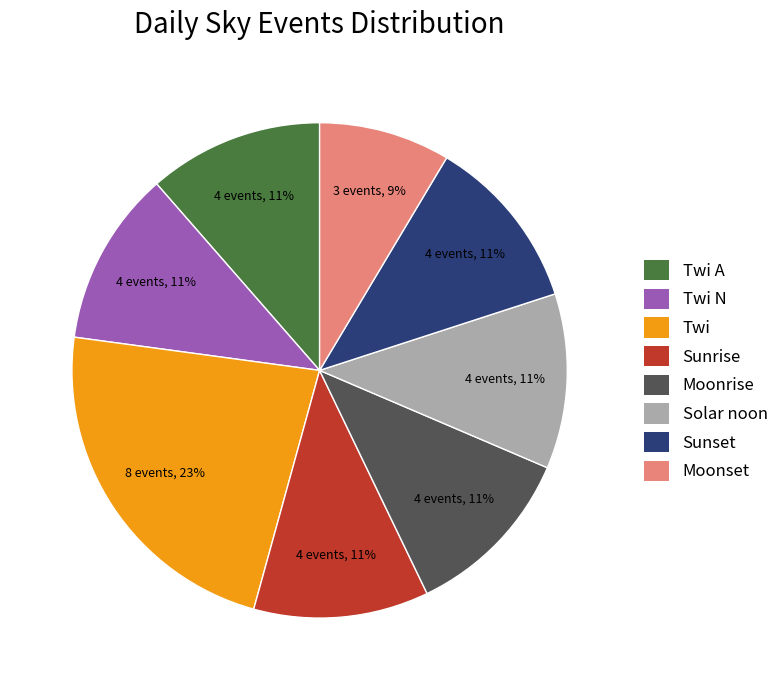

To the nearest percent, what is the average slice percentage?

12%